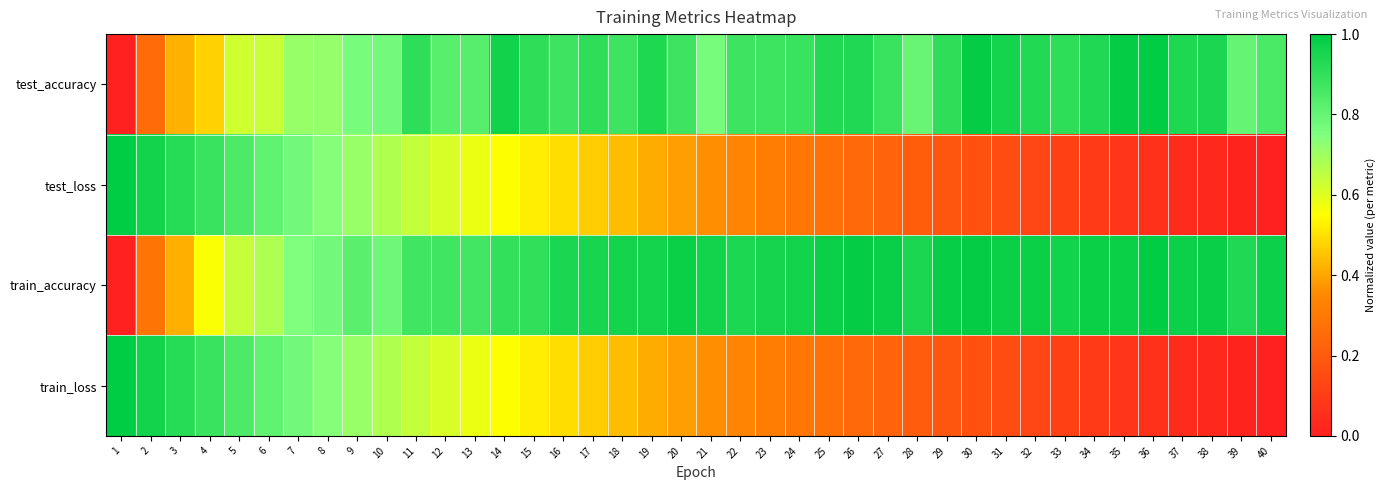

Reading left to right, extract all data points from this chart.

test_accuracy: 1=0.0	2=0.3	3=0.4	4=0.5	5=0.6	6=0.6	7=0.7	8=0.7	9=0.8	10=0.8	11=0.9	12=0.8	13=0.8	14=1.0	15=0.9	16=0.9	17=0.9	18=0.9	19=0.9	20=0.9	21=0.8	22=0.9	23=0.9	24=0.9	25=0.9	26=0.9	27=0.9	28=0.8	29=0.9	30=1.0	31=1.0	32=0.9	33=0.9	34=0.9	35=1.0	36=1.0	37=0.9	38=0.9	39=0.8	40=0.9
test_loss: 1=1.0	2=1.0	3=0.9	4=0.9	5=0.8	6=0.8	7=0.8	8=0.7	9=0.7	10=0.7	11=0.6	12=0.6	13=0.6	14=0.6	15=0.5	16=0.5	17=0.5	18=0.4	19=0.4	20=0.4	21=0.4	22=0.3	23=0.3	24=0.3	25=0.3	26=0.2	27=0.2	28=0.2	29=0.2	30=0.2	31=0.1	32=0.1	33=0.1	34=0.1	35=0.1	36=0.1	37=0.0	38=0.0	39=0.0	40=0.0
train_accuracy: 1=0.0	2=0.3	3=0.4	4=0.6	5=0.6	6=0.7	7=0.7	8=0.8	9=0.8	10=0.8	11=0.9	12=0.9	13=0.9	14=0.9	15=0.9	16=0.9	17=0.9	18=1.0	19=1.0	20=1.0	21=1.0	22=0.9	23=1.0	24=1.0	25=1.0	26=1.0	27=1.0	28=0.9	29=1.0	30=1.0	31=1.0	32=1.0	33=1.0	34=1.0	35=1.0	36=1.0	37=1.0	38=1.0	39=0.9	40=1.0
train_loss: 1=1.0	2=1.0	3=0.9	4=0.9	5=0.8	6=0.8	7=0.8	8=0.7	9=0.7	10=0.7	11=0.6	12=0.6	13=0.6	14=0.6	15=0.5	16=0.5	17=0.5	18=0.4	19=0.4	20=0.4	21=0.4	22=0.3	23=0.3	24=0.3	25=0.3	26=0.2	27=0.2	28=0.2	29=0.2	30=0.2	31=0.1	32=0.1	33=0.1	34=0.1	35=0.1	36=0.1	37=0.0	38=0.0	39=0.0	40=0.0